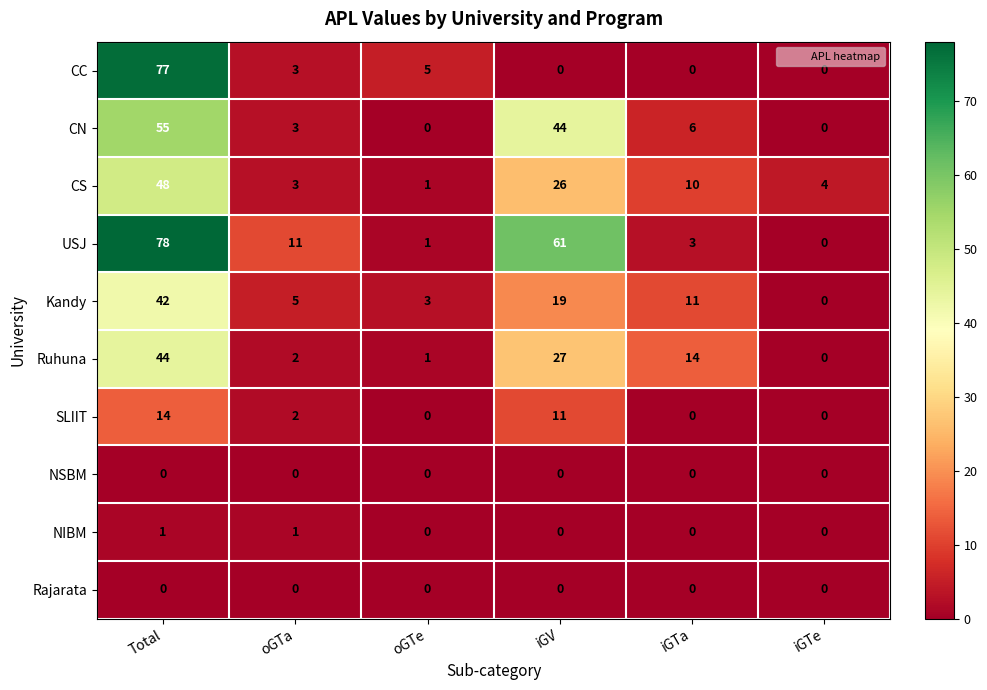

Rank the categories by Ruhuna value from lowest to highest.

iGTe, oGTe, oGTa, iGTa, iGV, Total